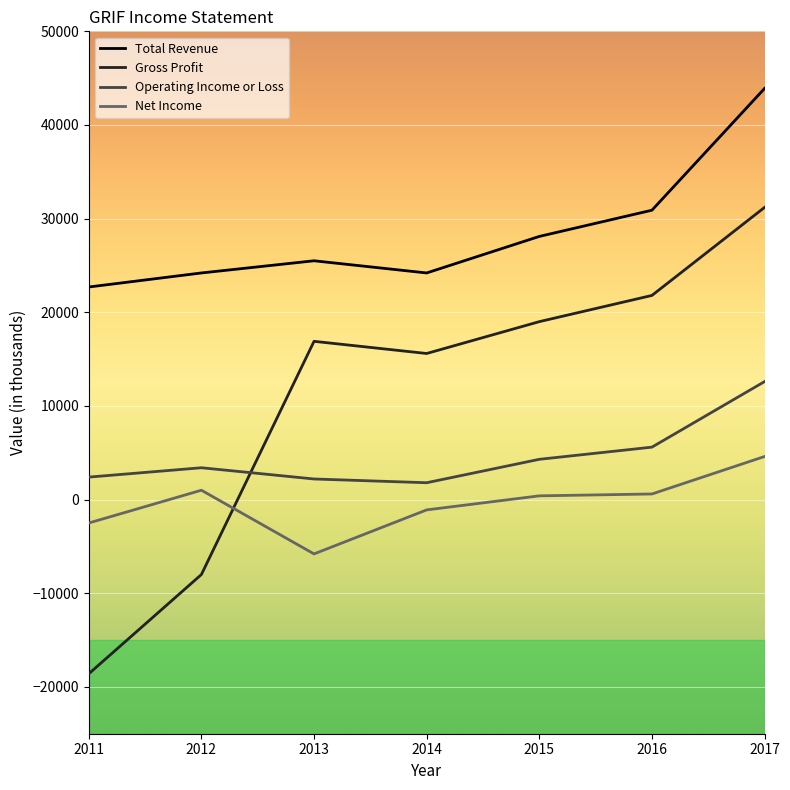

What is the sum of all Total Revenue values?

199500